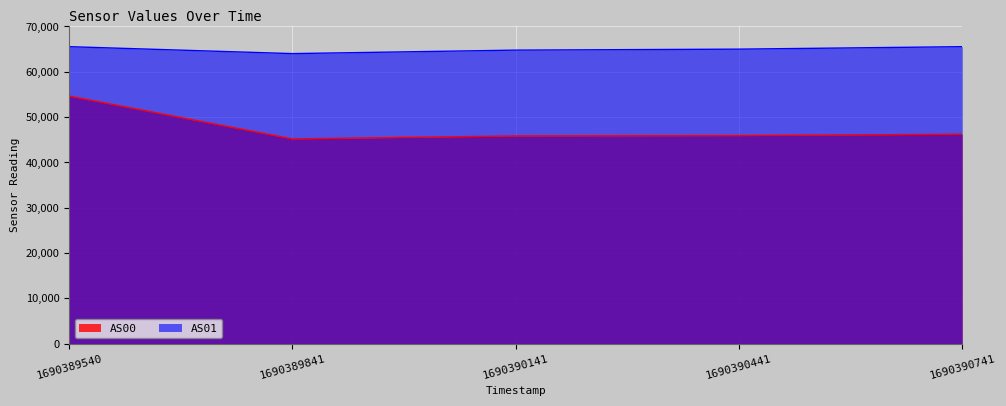

True or false: AS01 and AS00 cross at least once.

False